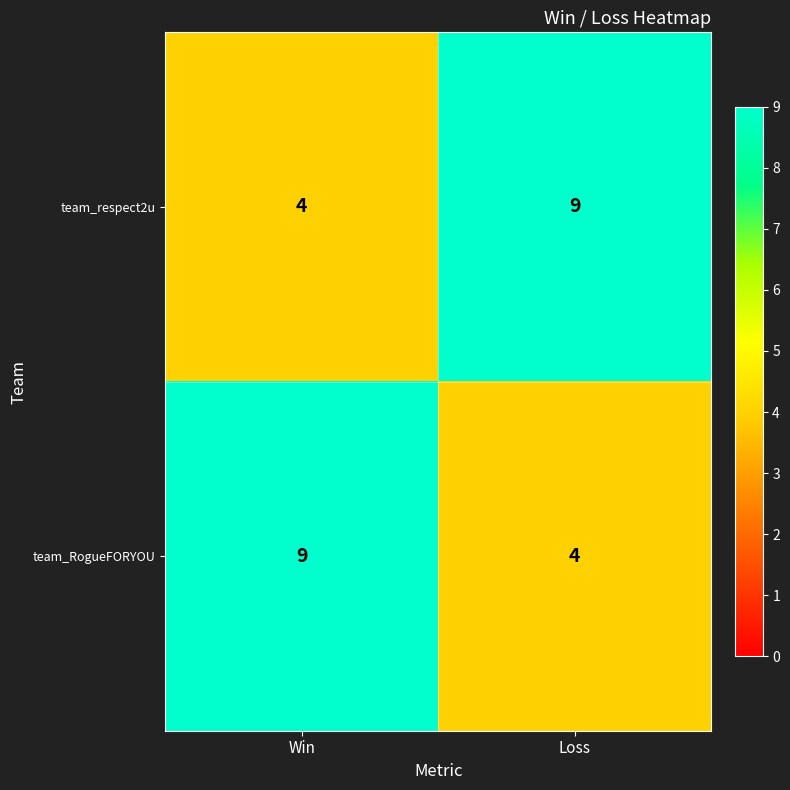

What is the total value across all series at Loss?

13